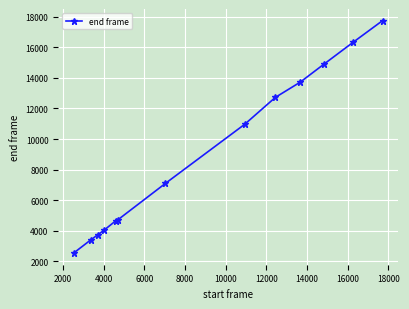

What is the value of the 6th point from the left?

4729